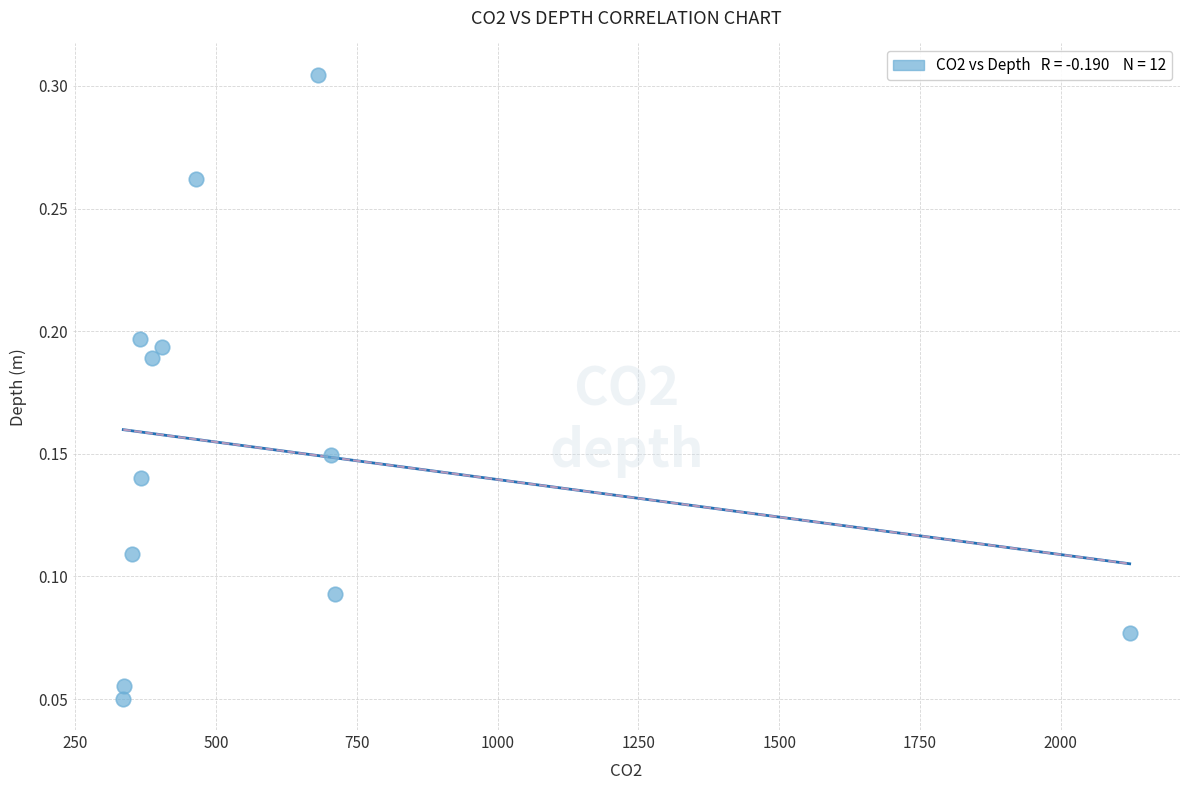

What is the range of X values (max minus min)?

1787.1